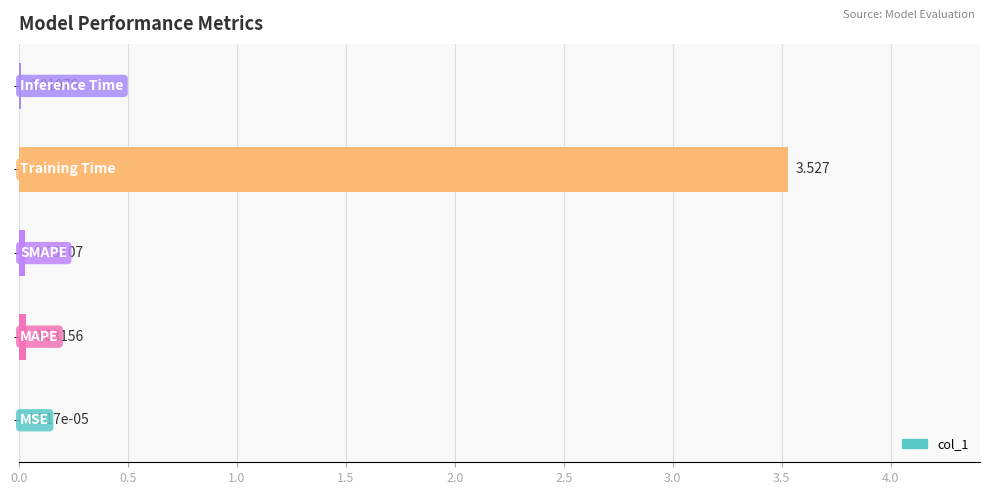

What is the difference between the maximum and minimum values?

3.5